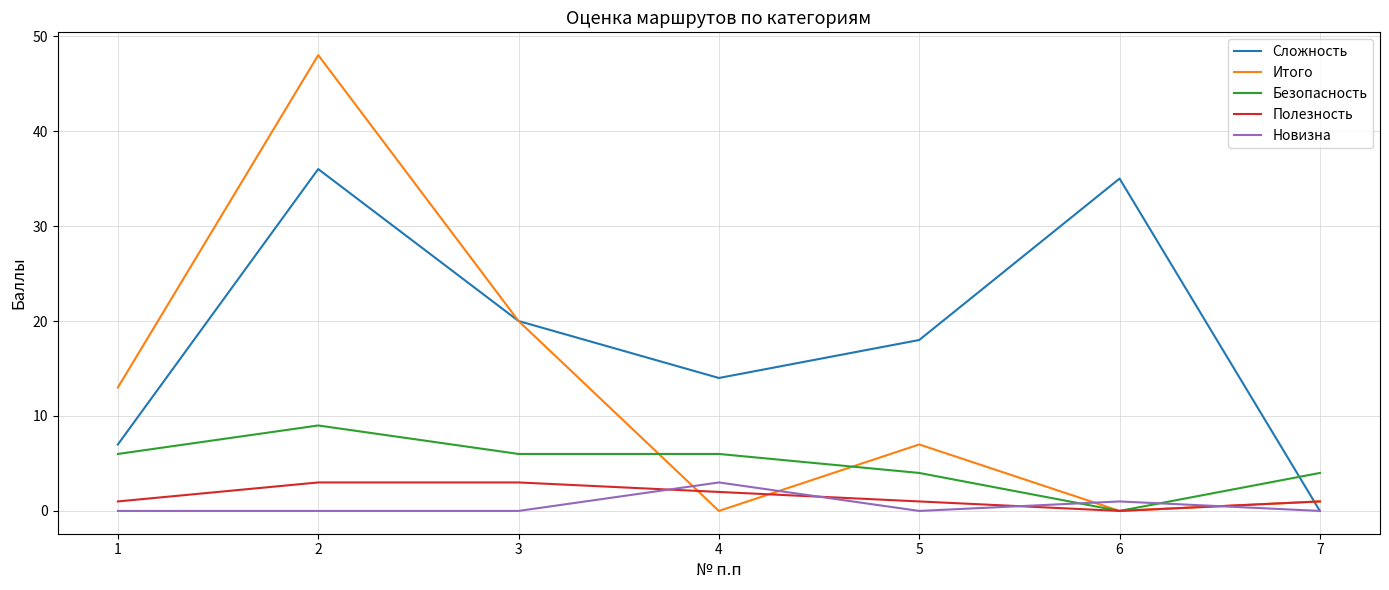

Which series has the widest spread of values?

Итого